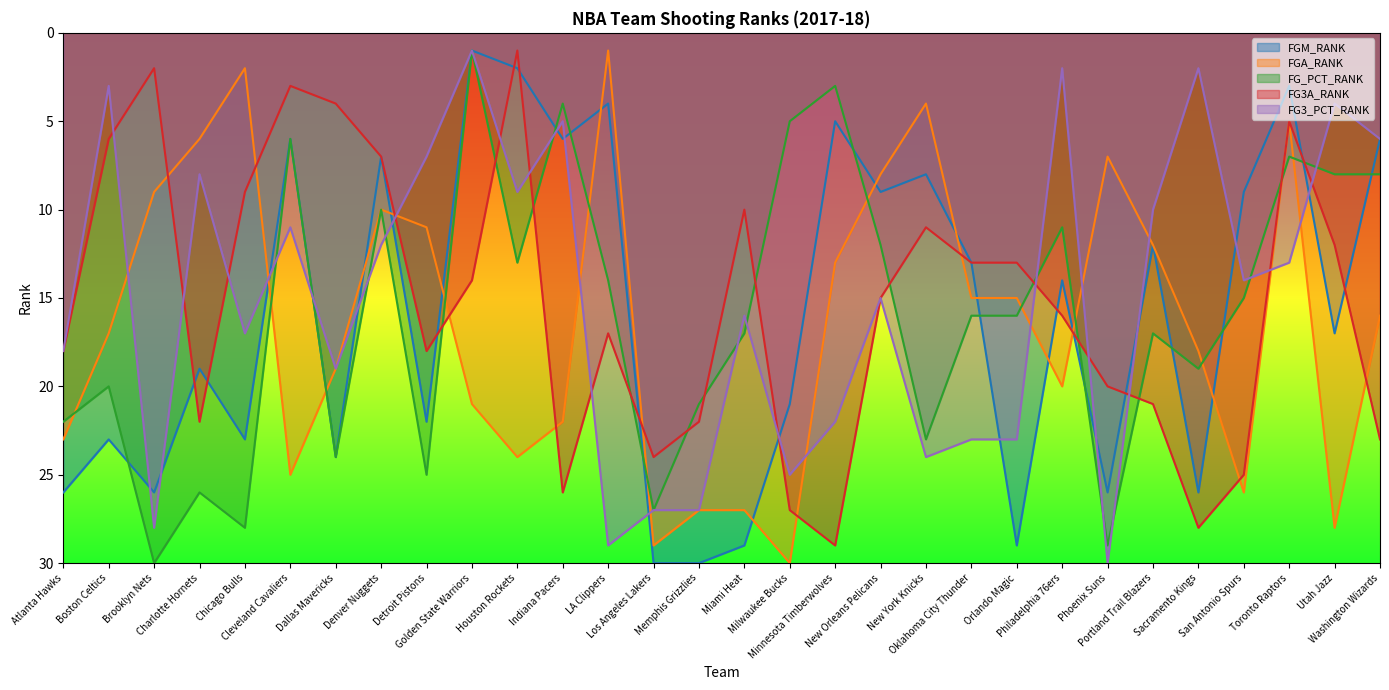

How many data points in FG3_PCT_RANK are above 15?

14